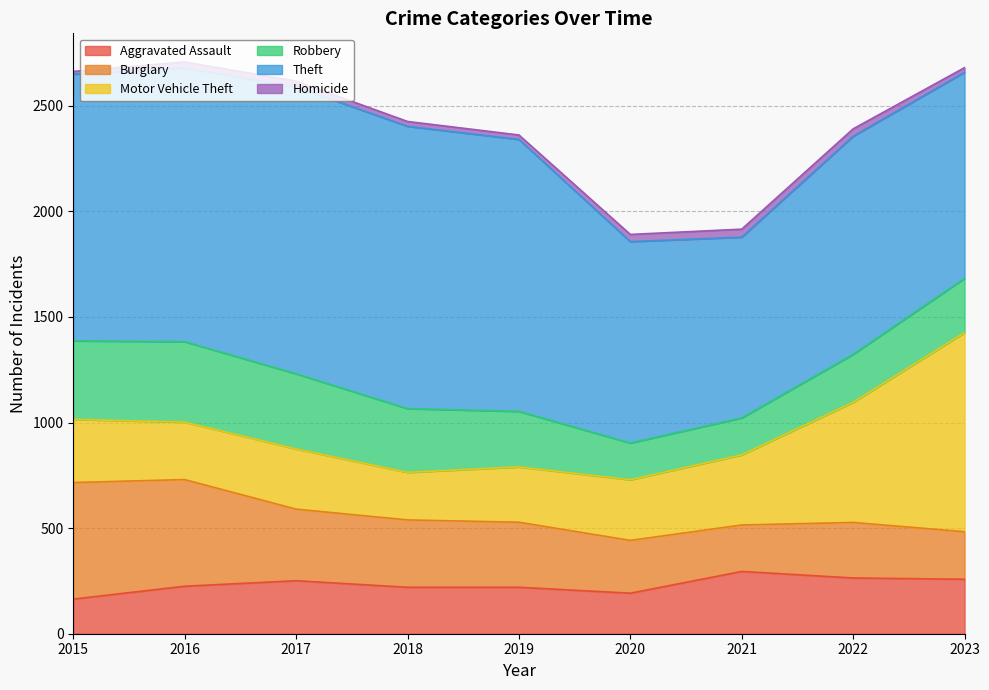

Reading left to right, list all the values displayed in this chart.

Aggravated Assault: 2015=164	2016=225	2017=251	2018=220	2019=220	2020=192	2021=295	2022=264	2023=258
Burglary: 2015=552	2016=505	2017=339	2018=319	2019=308	2020=250	2021=220	2022=263	2023=225
Motor Vehicle Theft: 2015=299	2016=272	2017=285	2018=225	2019=262	2020=287	2021=332	2022=569	2023=943
Robbery: 2015=372	2016=381	2017=356	2018=302	2019=263	2020=174	2021=175	2022=227	2023=257
Theft: 2015=1263	2016=1297	2017=1359	2018=1337	2019=1288	2020=954	2021=856	2022=1033	2023=976
Homicide: 2015=13	2016=28	2017=27	2018=23	2019=21	2020=34	2021=38	2022=35	2023=22